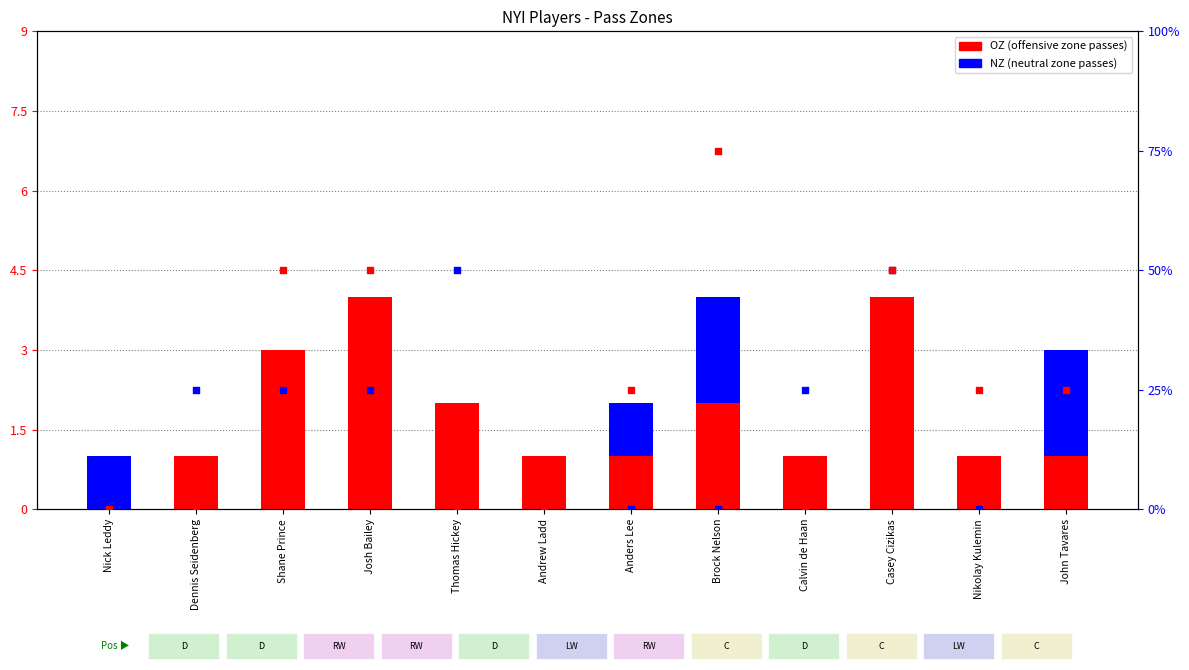

At which category is the sum across all series the highest?

Casey Cizikas